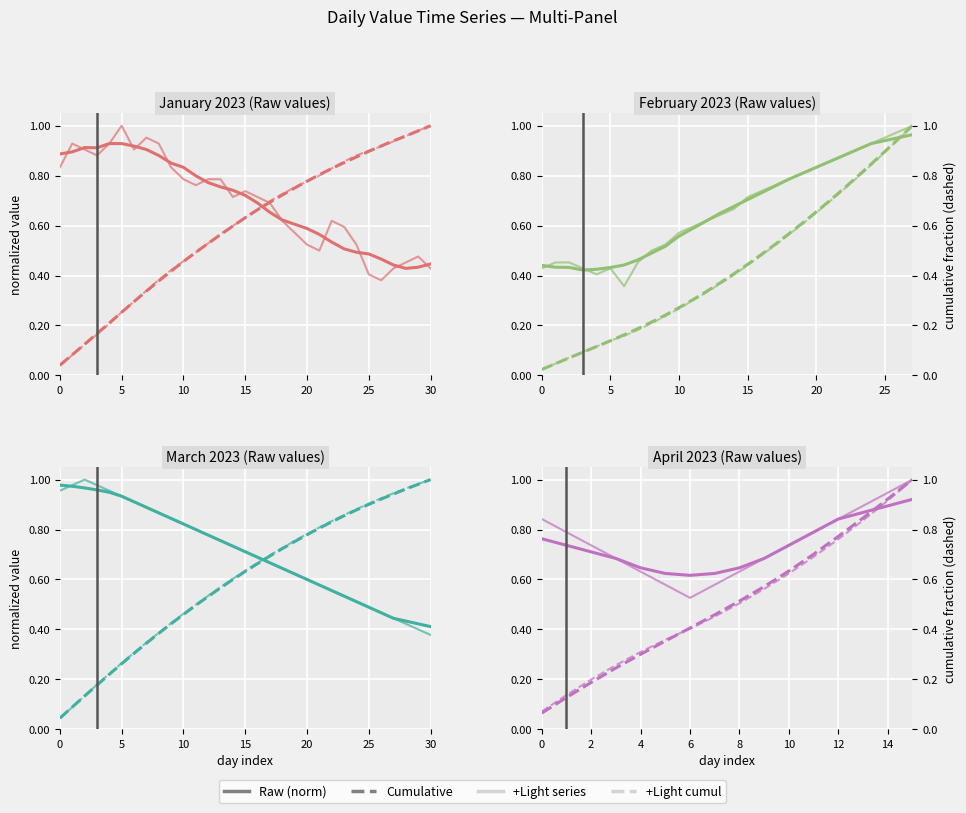

How many distinct data groups are displayed?

4